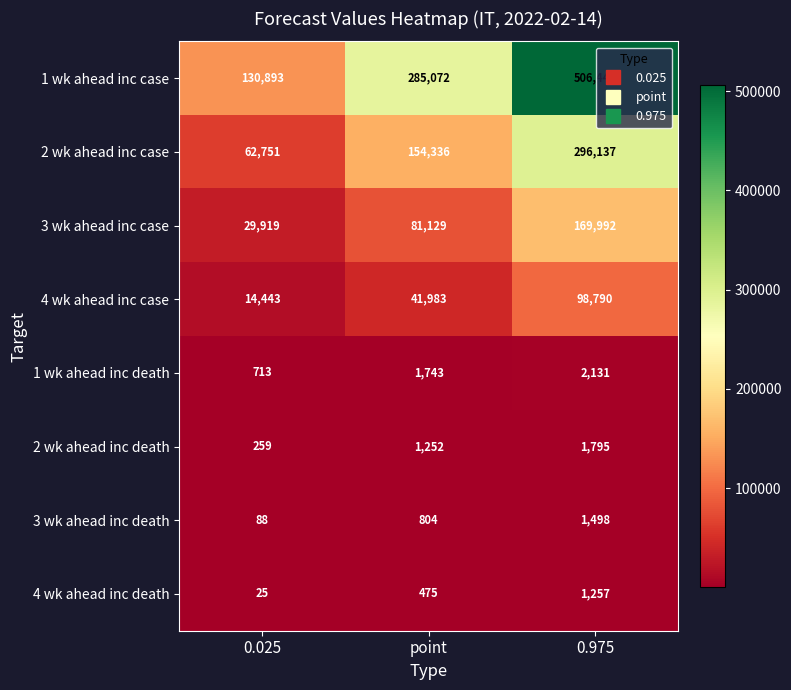

Reading left to right, what are all the values shown in this chart?

1 wk ahead inc case: 130893	285072	506445
2 wk ahead inc case: 62751	154336	296137
3 wk ahead inc case: 29919	81129	169992
4 wk ahead inc case: 14443	41983	98790
1 wk ahead inc death: 713	1743	2131
2 wk ahead inc death: 259	1252	1795
3 wk ahead inc death: 88	804	1498
4 wk ahead inc death: 25	475	1257